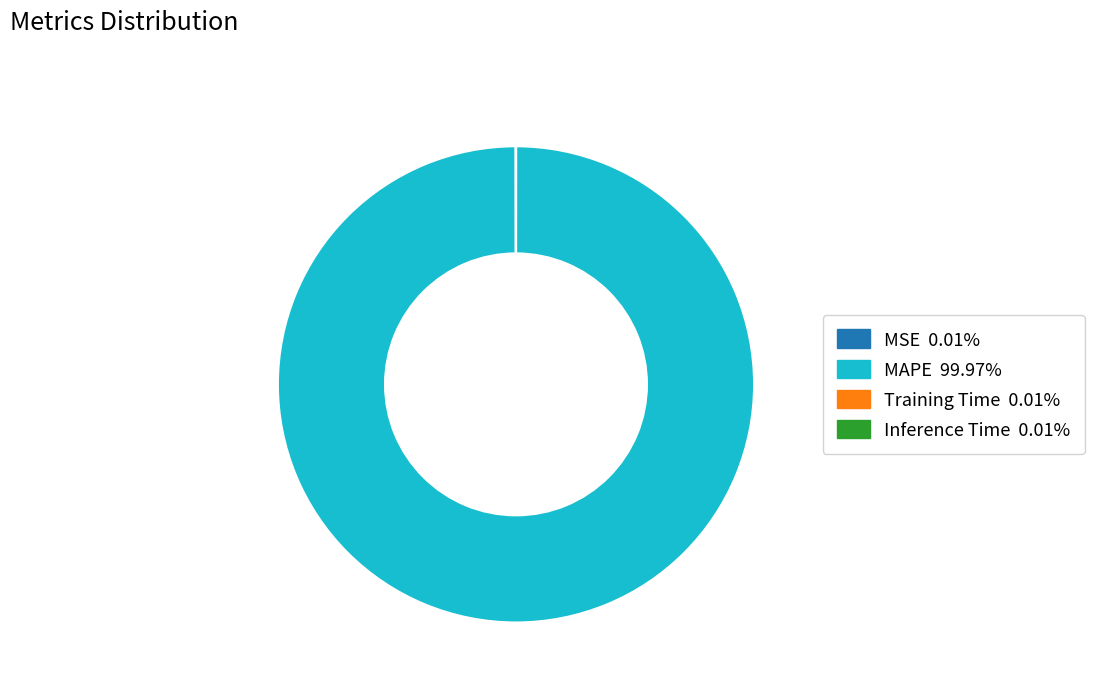

Which category accounts for the majority?

MAPE